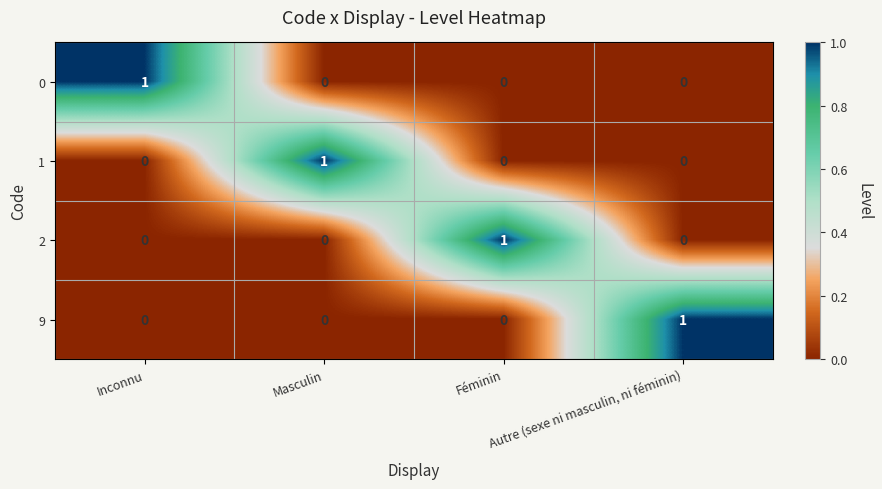

At how many categories does at least one series exceed 0?

4